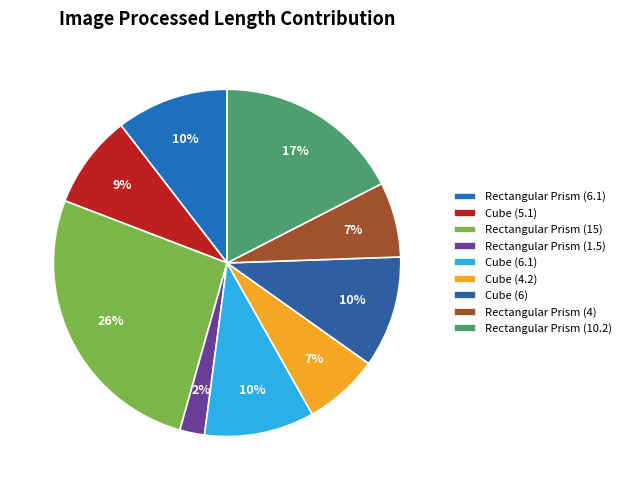

Rank the categories by value from lowest to highest.

Rectangular Prism (1.5), Rectangular Prism (4), Cube (4.2), Cube (5.1), Cube (6.1), Cube (6), Rectangular Prism (6.1), Rectangular Prism (10.2), Rectangular Prism (15)